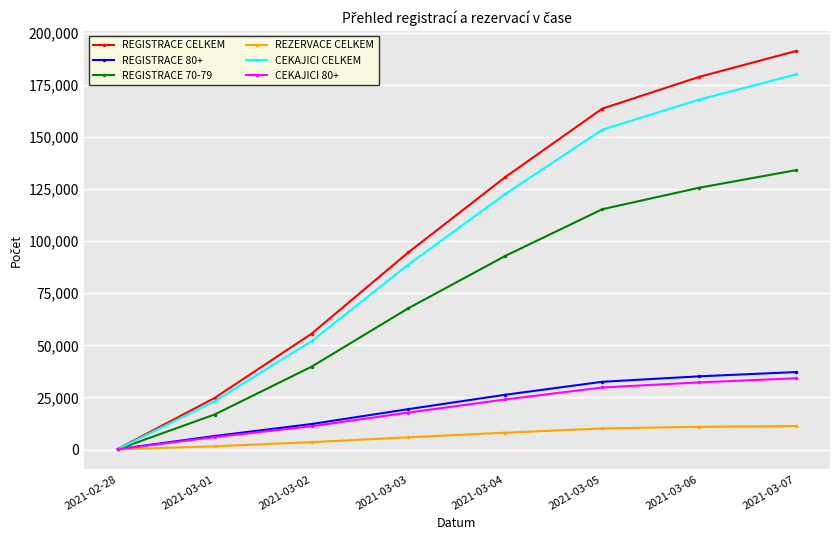

Which series has the widest spread of values?

REGISTRACE CELKEM